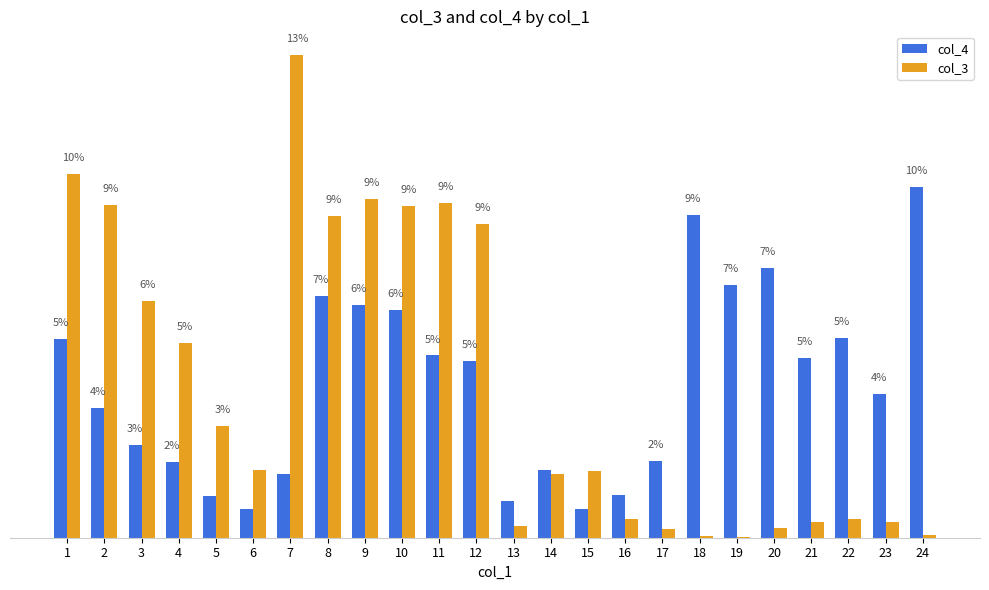

The col_3 series shows 1.5 at 5. True or false?

False